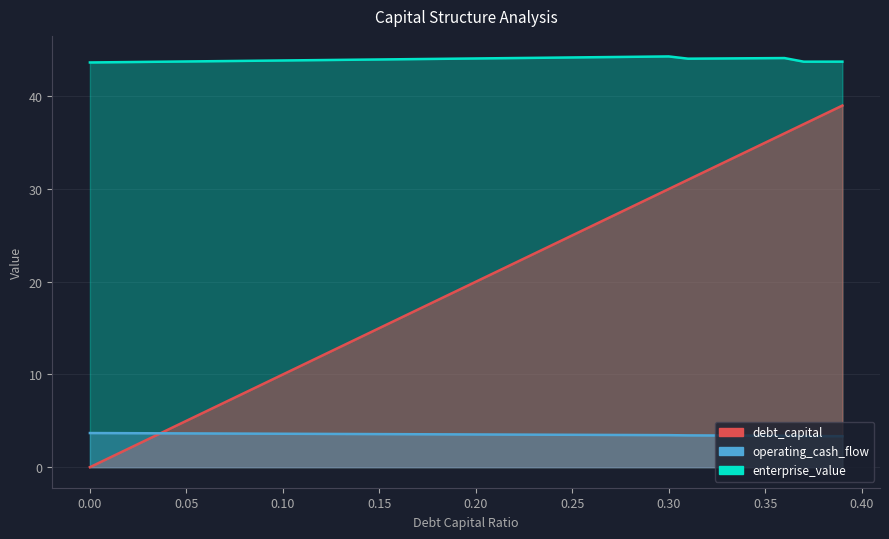

Reading left to right, what are all the values shown in this chart?

debt_capital: 0.0=0.0	0.01=1.0	0.02=2.0	0.03=3.0	0.04=4.0	0.05=5.0	0.06=6.0	0.07=7.0	0.08=8.0	0.09=9.0	0.1=10.0	0.11=11.0	0.12=12.0	0.13=13.0	0.14=14.0	0.15=15.0	0.16=16.0	0.17=17.0	0.18=18.0	0.19=19.0	0.2=20.0	0.21=21.0	0.22=22.0	0.23=23.0	0.24=24.0	0.25=25.0	0.26=26.0	0.27=27.0	0.28=28.0	0.29=29.0	0.3=30.0	0.31=31.0	0.32=32.0	0.33=33.0	0.34=34.0	0.35=35.0	0.36=36.0	0.37=37.0	0.38=38.0	0.39=39.0
enterprise_value: 0.0=43.6	0.01=43.7	0.02=43.7	0.03=43.7	0.04=43.7	0.05=43.8	0.06=43.8	0.07=43.8	0.08=43.8	0.09=43.8	0.1=43.9	0.11=43.9	0.12=43.9	0.13=43.9	0.14=44.0	0.15=44.0	0.16=44.0	0.17=44.0	0.18=44.0	0.19=44.1	0.2=44.1	0.21=44.1	0.22=44.1	0.23=44.1	0.24=44.2	0.25=44.2	0.26=44.2	0.27=44.2	0.28=44.3	0.29=44.3	0.3=44.3	0.31=44.1	0.32=44.1	0.33=44.1	0.34=44.1	0.35=44.1	0.36=44.1	0.37=43.7	0.38=43.7	0.39=43.7
operating_cash_flow: 0.0=3.7	0.01=3.7	0.02=3.7	0.03=3.7	0.04=3.7	0.05=3.6	0.06=3.6	0.07=3.6	0.08=3.6	0.09=3.6	0.1=3.6	0.11=3.6	0.12=3.6	0.13=3.6	0.14=3.6	0.15=3.6	0.16=3.6	0.17=3.6	0.18=3.5	0.19=3.5	0.2=3.5	0.21=3.5	0.22=3.5	0.23=3.5	0.24=3.5	0.25=3.5	0.26=3.5	0.27=3.5	0.28=3.5	0.29=3.5	0.3=3.5	0.31=3.4	0.32=3.4	0.33=3.4	0.34=3.4	0.35=3.4	0.36=3.4	0.37=3.4	0.38=3.3	0.39=3.3